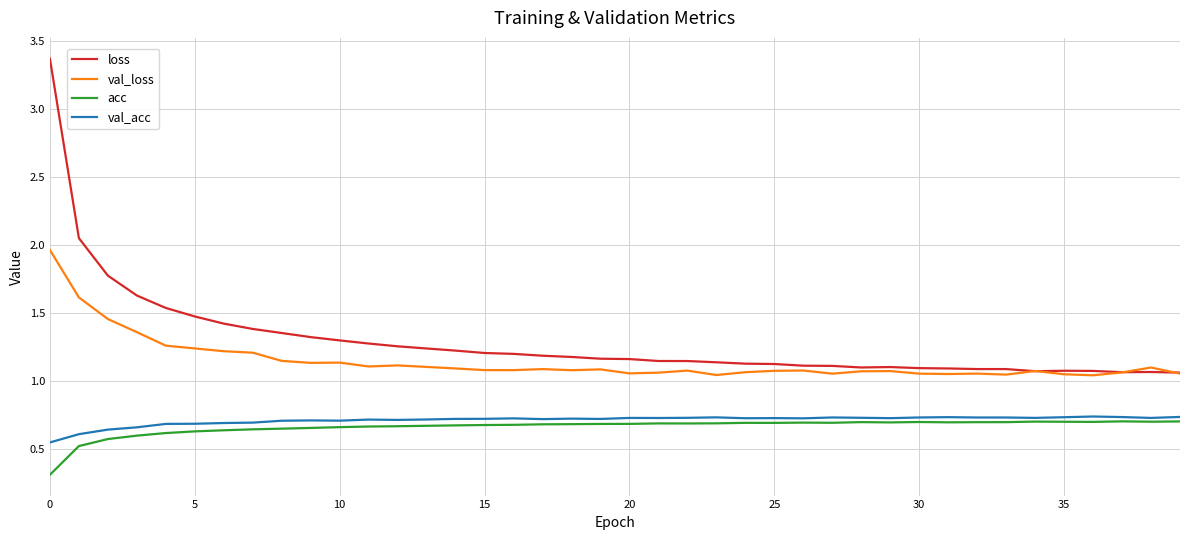

Which series has the largest total across all categories?

loss